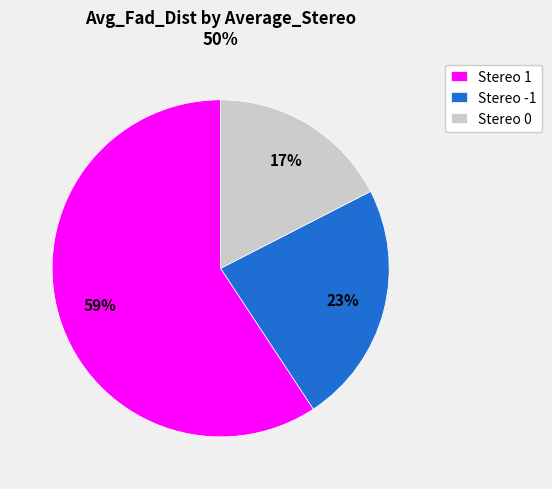

Which has a higher value, Stereo 0 or Stereo 1?

Stereo 1